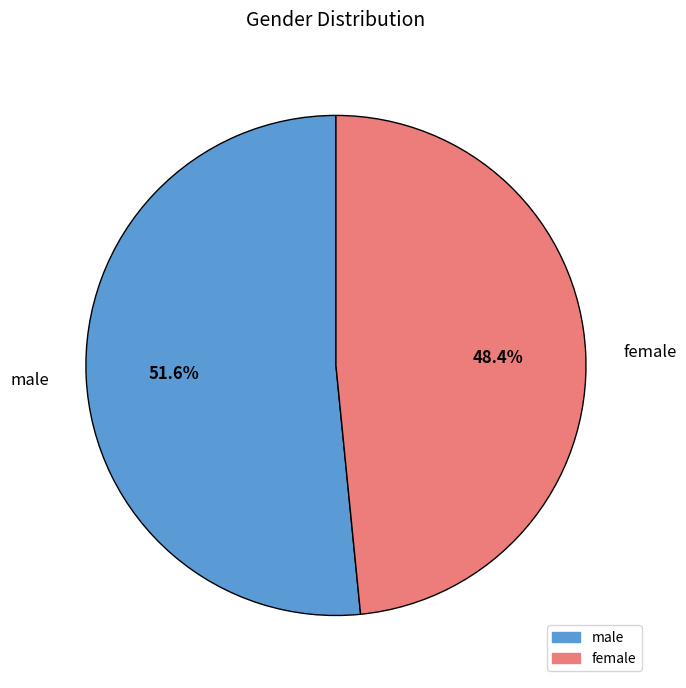

Do male and female together represent more than half of the pie?

Yes